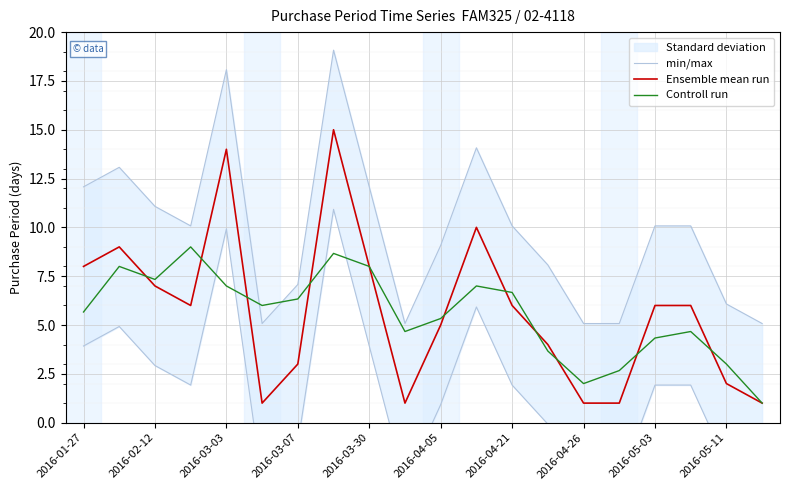

What is the average value of the Controll run series?

5.5